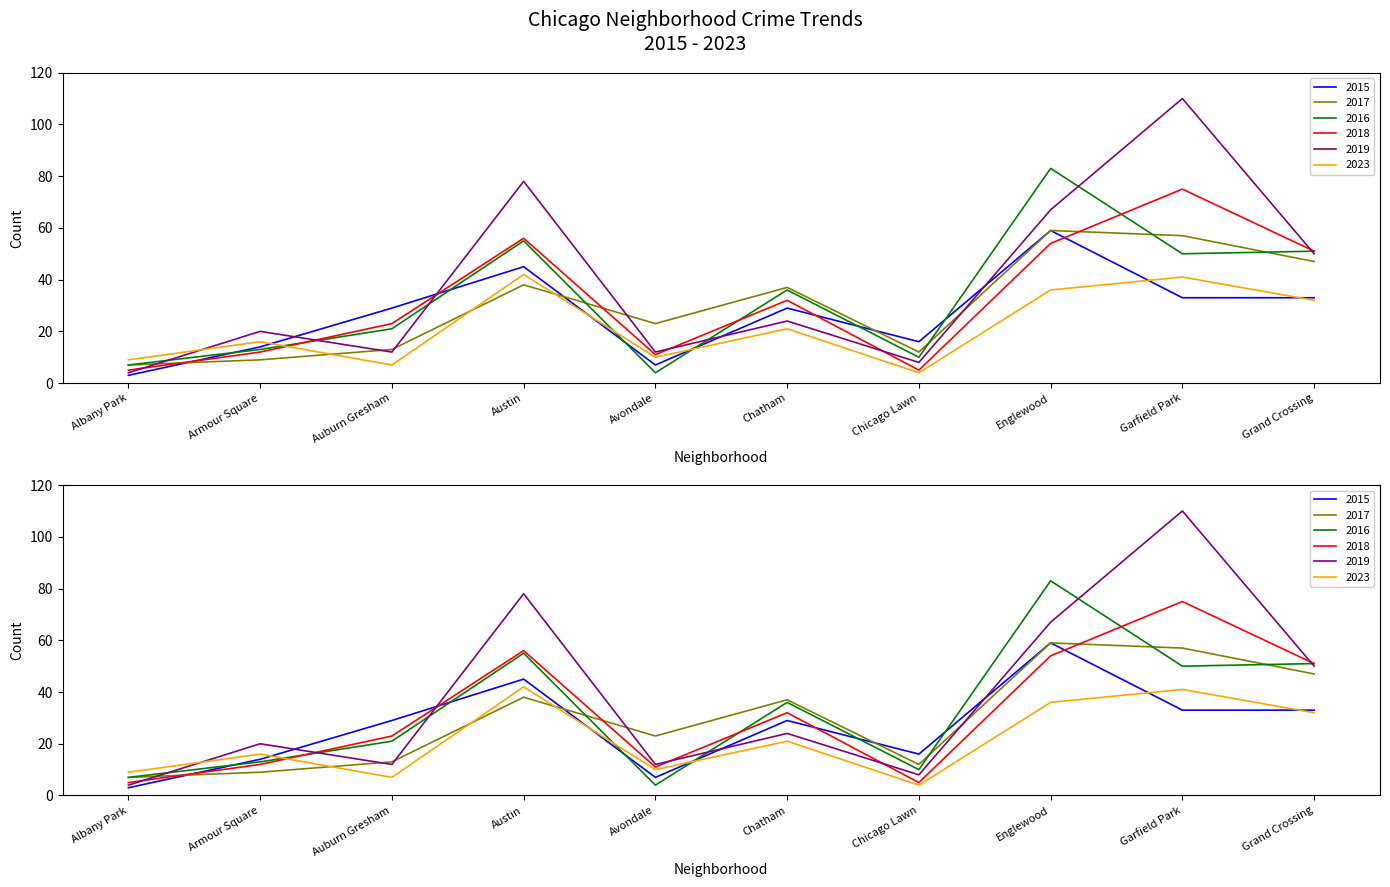

Between Englewood and Armour Square, which is larger?

Englewood